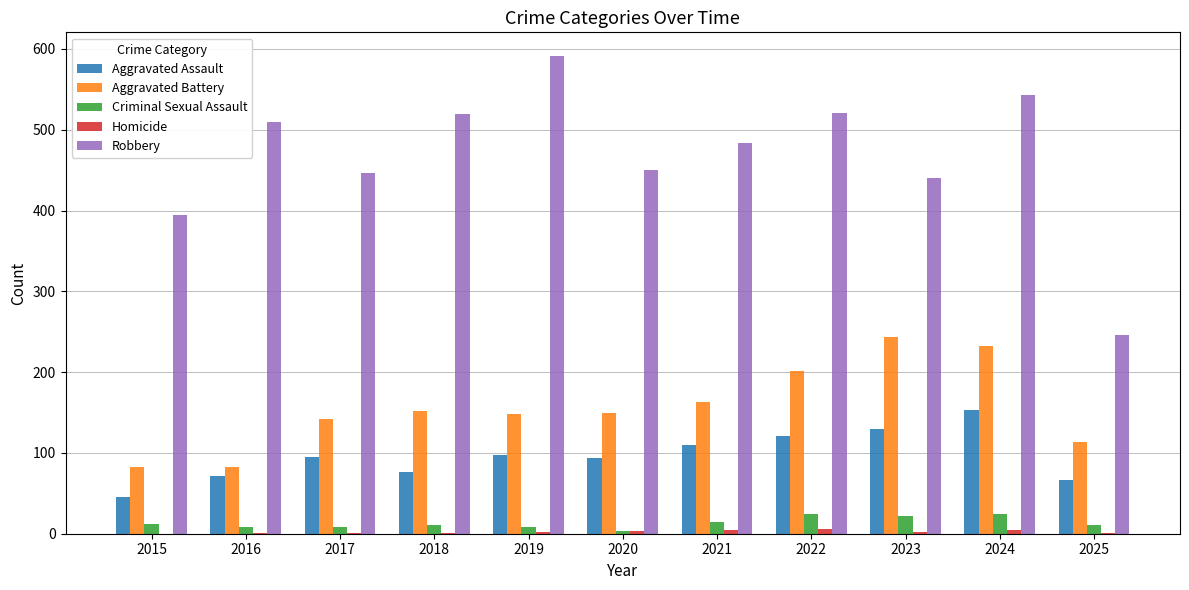

The value of Criminal Sexual Assault at 2021 is 14. True or false?

True